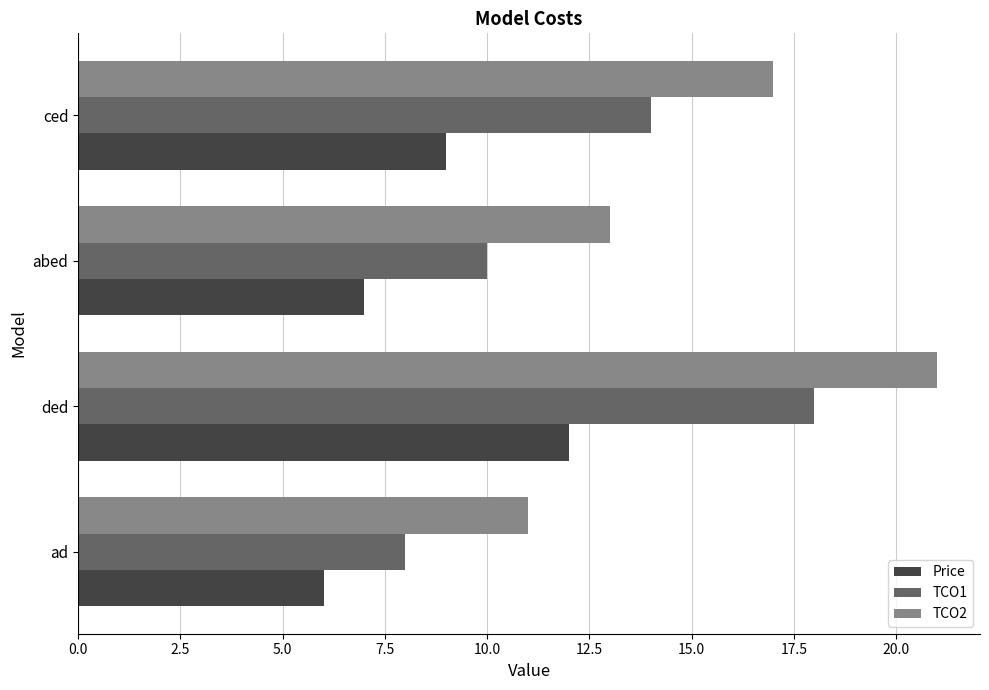

What is the difference between the maximum and second lowest values in the TCO1 series?

8